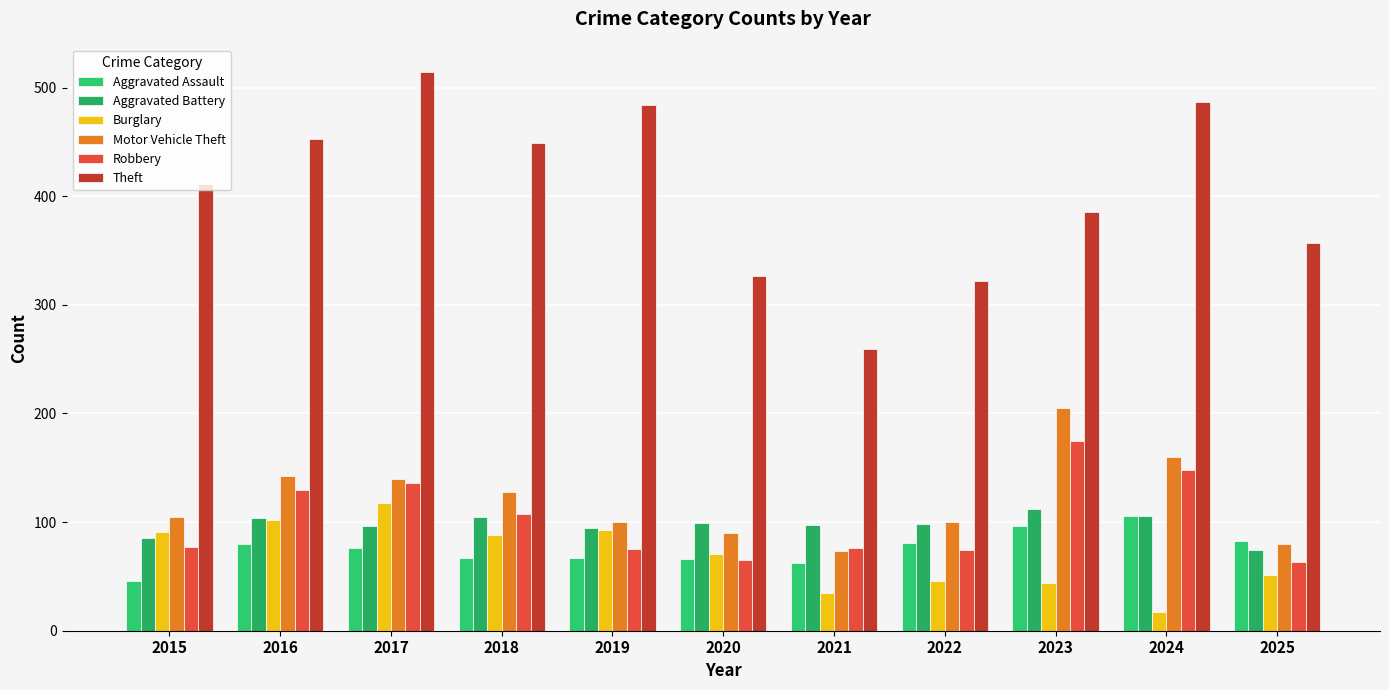

What is the smallest value displayed?

17